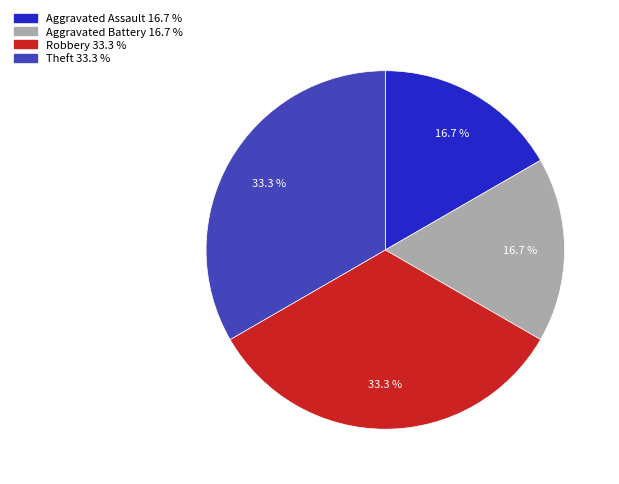

The Aggravated Battery slice represents 17% of the pie. True or false?

True